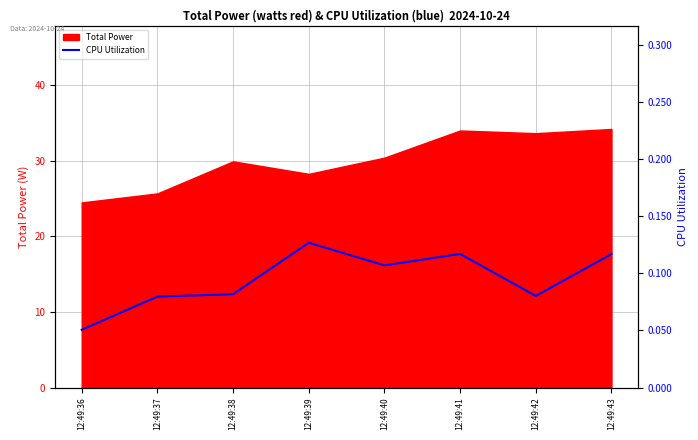

Reading left to right, extract all data points from this chart.

0.1	0.1	0.1	0.1	0.1	0.1	0.1	0.1